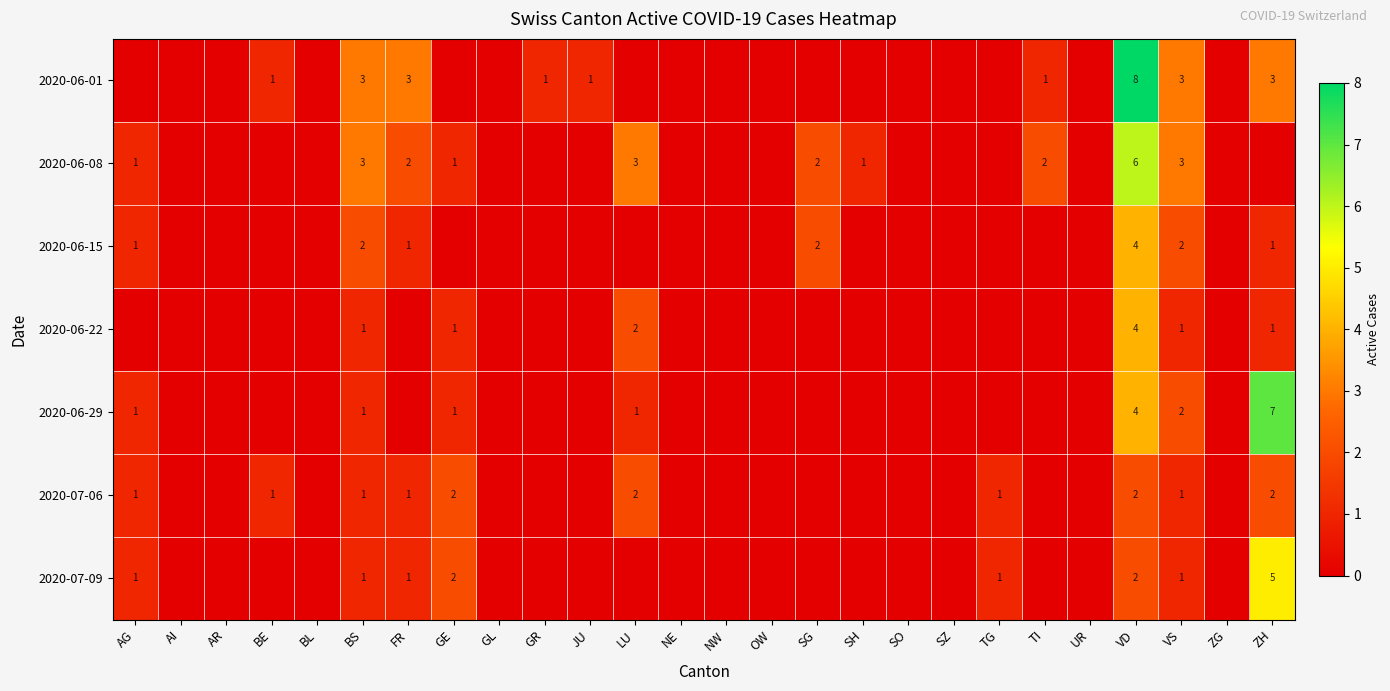

What is the sum of the 2020-06-01 values at NW and JU?

1